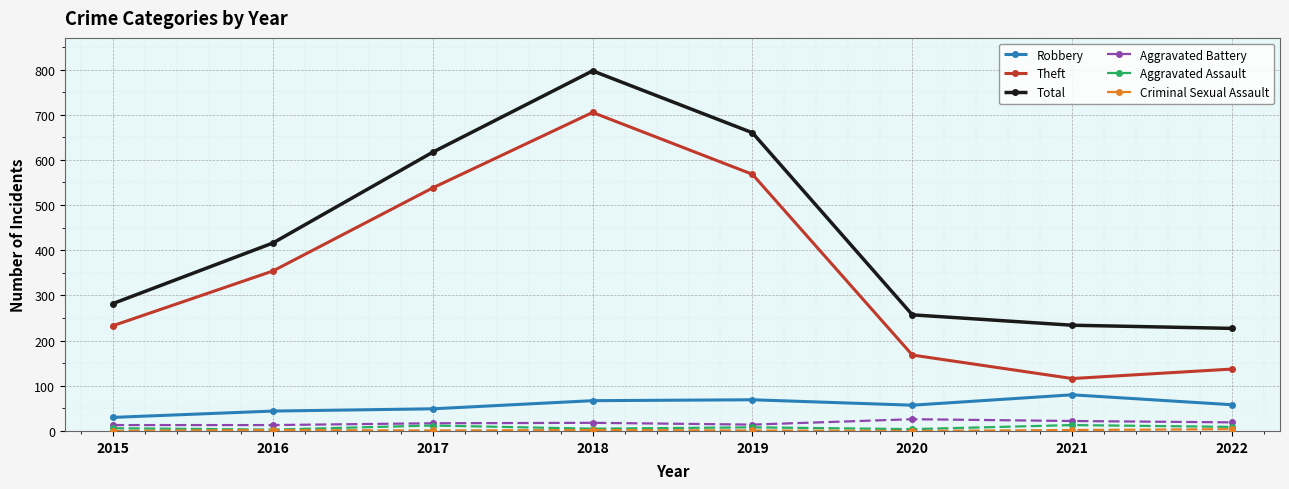

Which series changed the most between 2016 and 2017?

Total